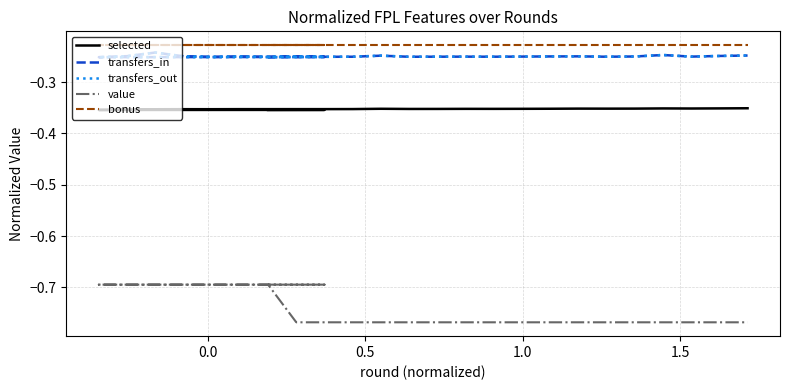

Reading left to right, what are all the values shown in this chart?

selected: -0.4	-0.4	-0.4	-0.4	-0.4	-0.4	-0.4	-0.4	-0.4	-0.4	-0.4	-0.4	-0.4	-0.4	-0.4	-0.4	-0.4	-0.4	-0.4	-0.4	-0.4	-0.4	-0.4	-0.4	-0.4	-0.4	-0.4	-0.4
transfers_in: -0.3	-0.3	-0.3	-0.3	-0.2	-0.2	-0.2	-0.3	-0.3	-0.3	-0.3	-0.3	-0.3	-0.2	-0.2	-0.3	-0.3	-0.3	-0.3	-0.3	-0.3	-0.2	-0.3	-0.3	-0.2	-0.3	-0.2	-0.2
transfers_out: -0.3	-0.3	-0.3	-0.3	-0.2	-0.2	-0.2	-0.3	-0.3	-0.3	-0.3	-0.3	-0.3	-0.2	-0.2	-0.3	-0.3	-0.3	-0.3	-0.3	-0.3	-0.2	-0.3	-0.3	-0.2	-0.3	-0.2	-0.2
value: -0.7	-0.7	-0.7	-0.7	-0.7	-0.7	-0.7	-0.7	-0.7	-0.7	-0.8	-0.8	-0.8	-0.8	-0.8	-0.8	-0.8	-0.8	-0.8	-0.8	-0.8	-0.8	-0.8	-0.8	-0.8	-0.8	-0.8	-0.8
bonus: -0.2	-0.2	-0.2	-0.2	-0.2	-0.2	-0.2	-0.2	-0.2	-0.2	-0.2	-0.2	-0.2	-0.2	-0.2	-0.2	-0.2	-0.2	-0.2	-0.2	-0.2	-0.2	-0.2	-0.2	-0.2	-0.2	-0.2	-0.2